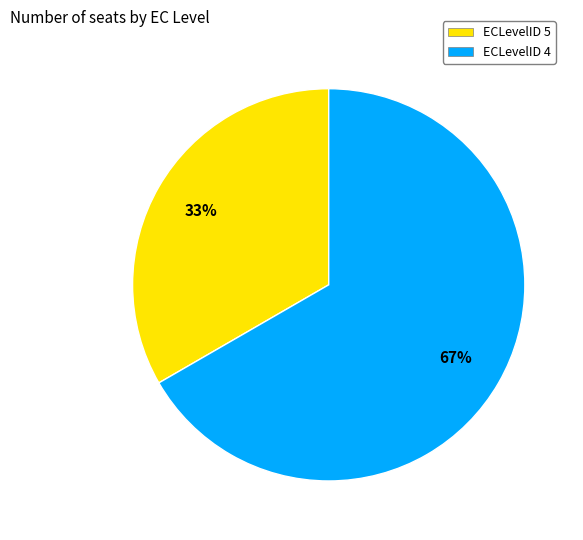

True or false: ECLevelID 4 accounts for 54% of the total.

False